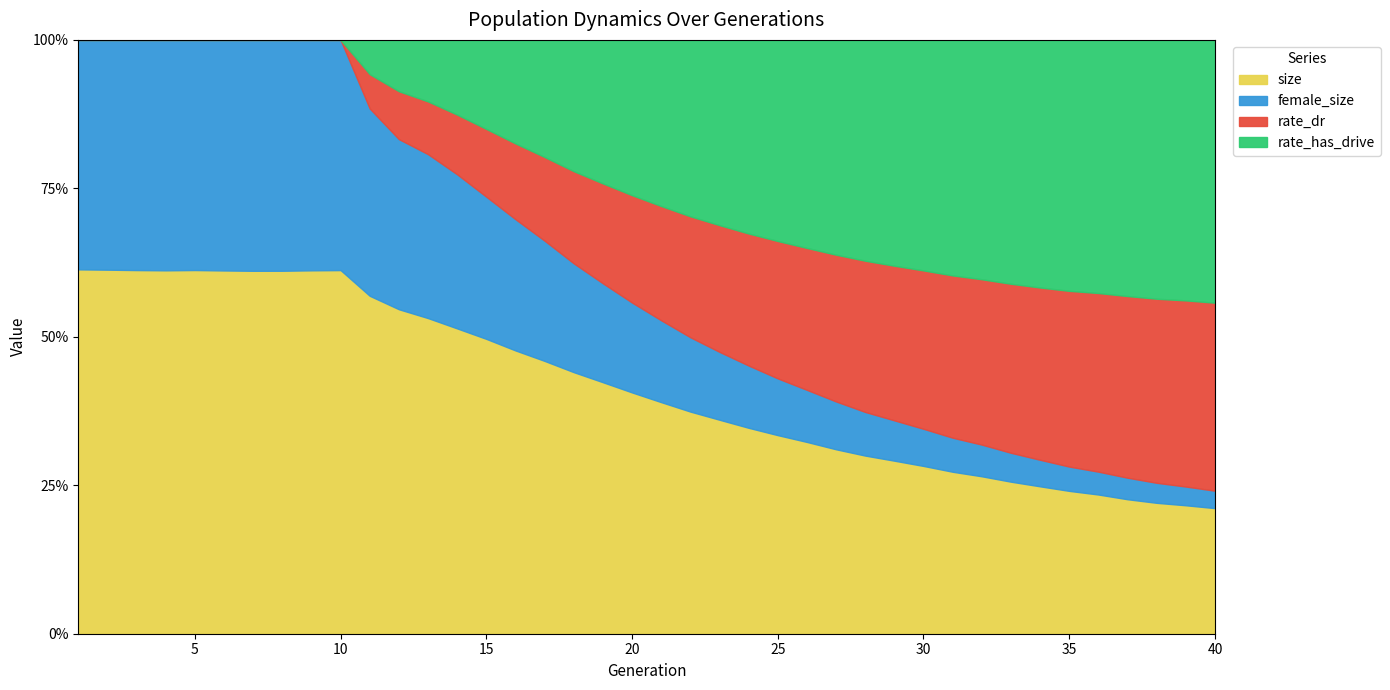

What is the sum of all female_size values?

1123509.0